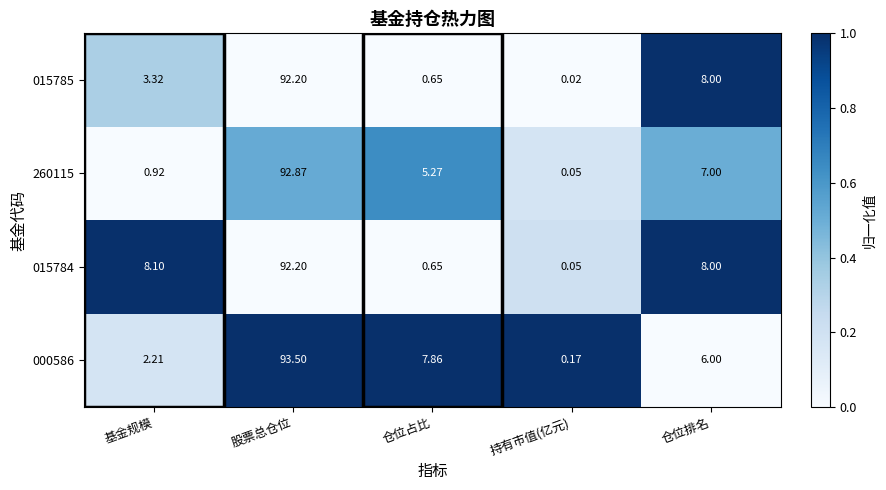

List the labels in order of 260115 value, largest first.

股票总仓位, 仓位排名, 仓位占比, 基金规模, 持有市值(亿元)